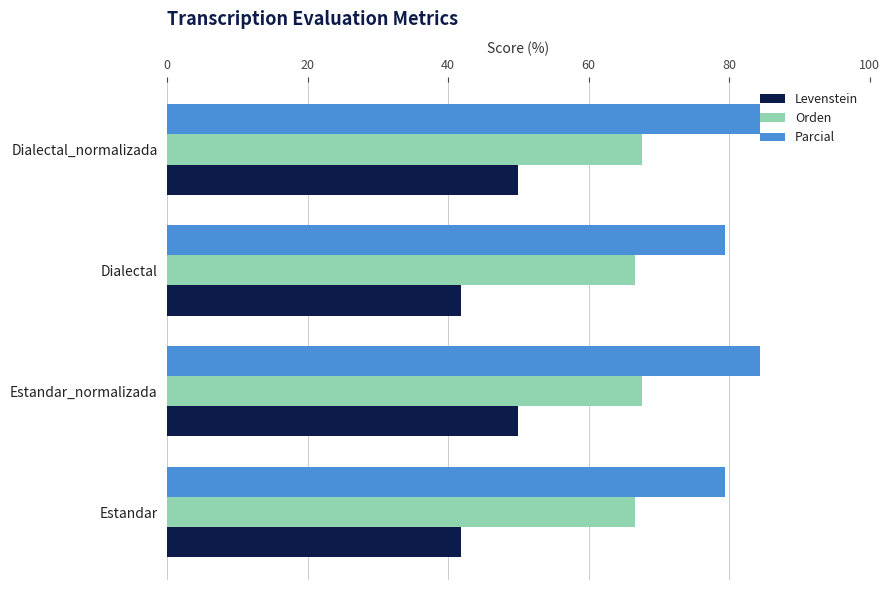

Which series has the widest spread of values?

Levenstein